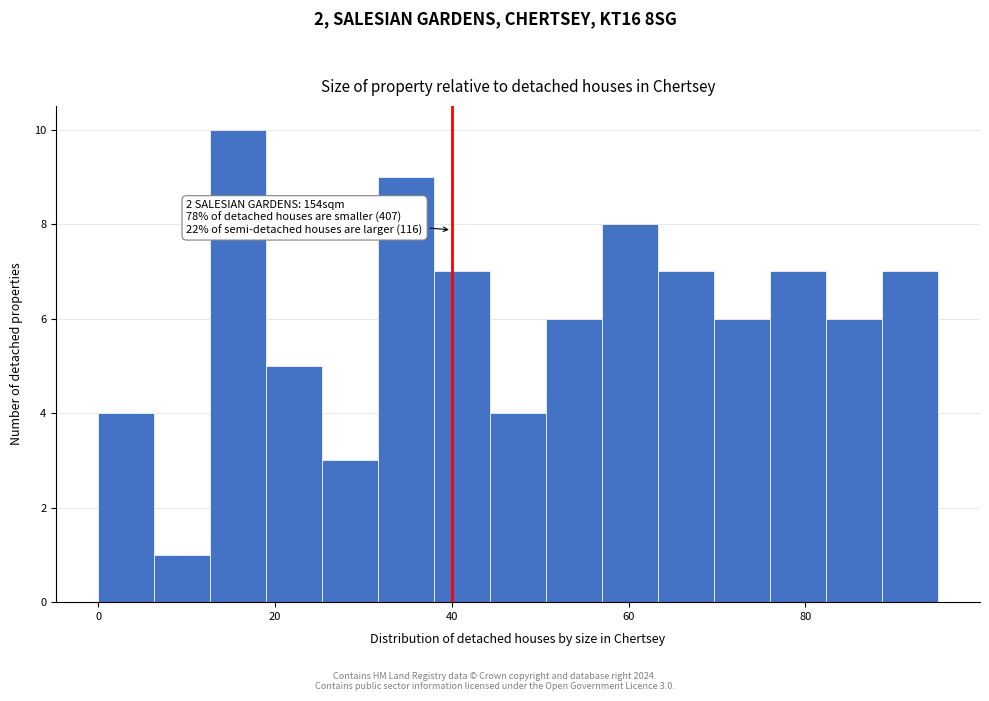

Read against the x-axis, roughly where is the centre of the tallest bar?

16